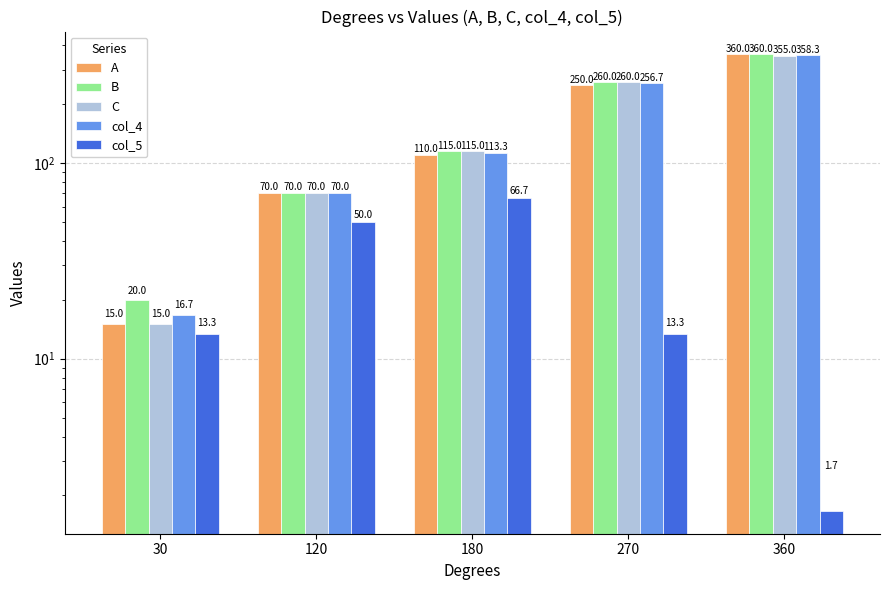

How many groups of bars are there?

5